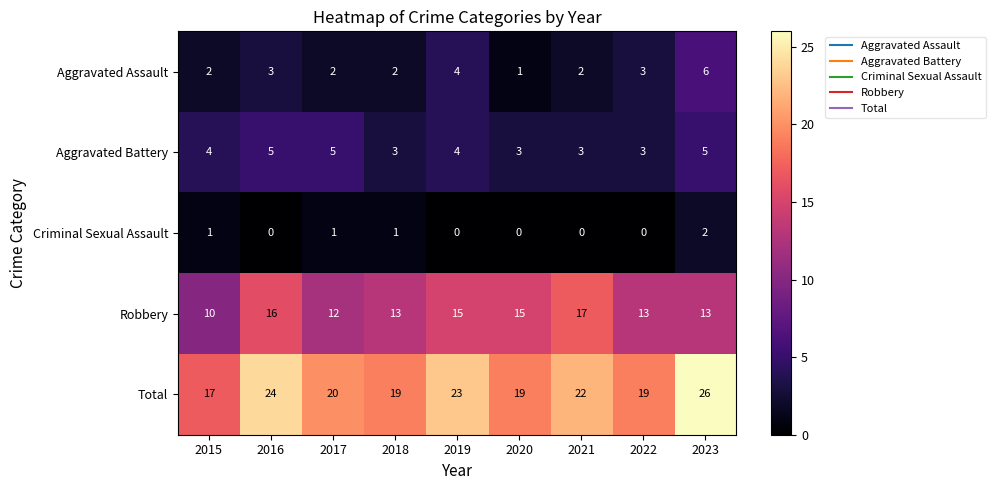

What is the lowest value of the Total series?

17